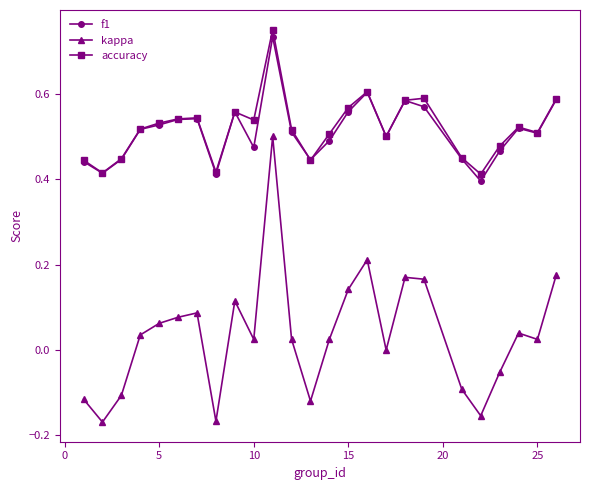

Which series has the widest spread of values?

kappa